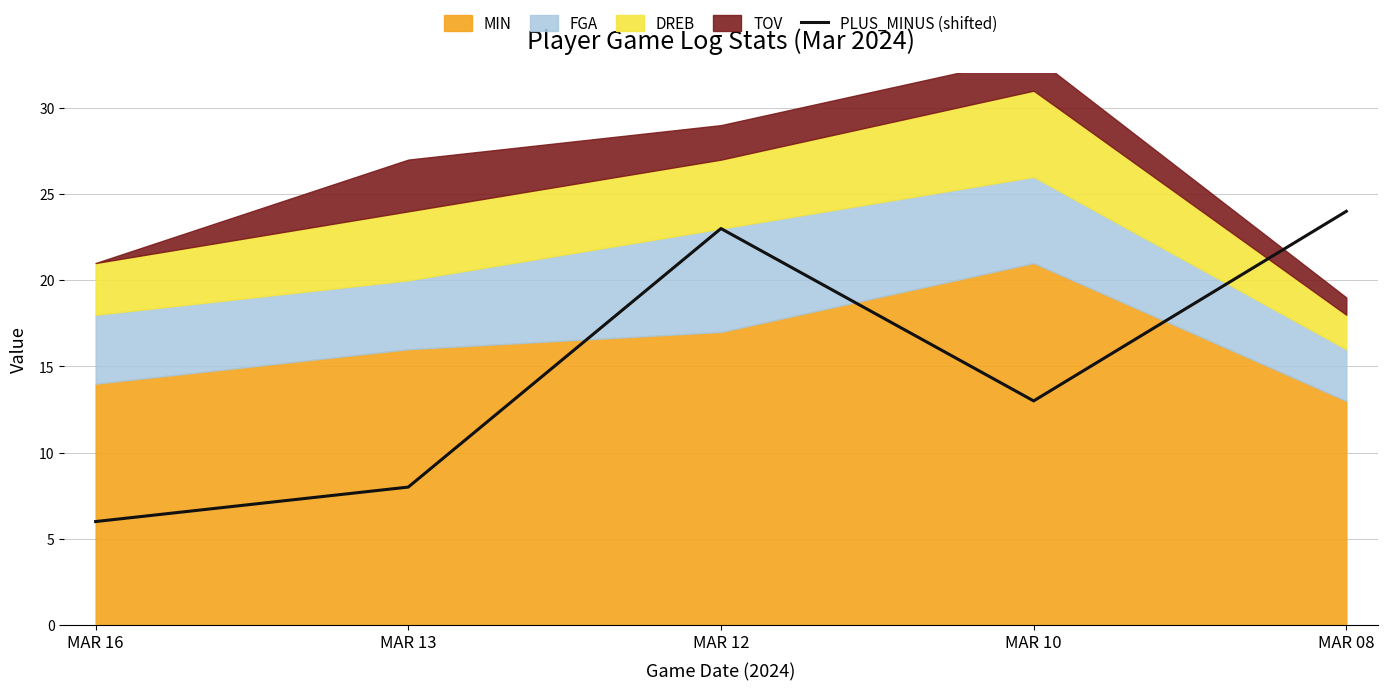

Where is PLUS_MINUS (shifted) nearest to the value 15?

MAR 10